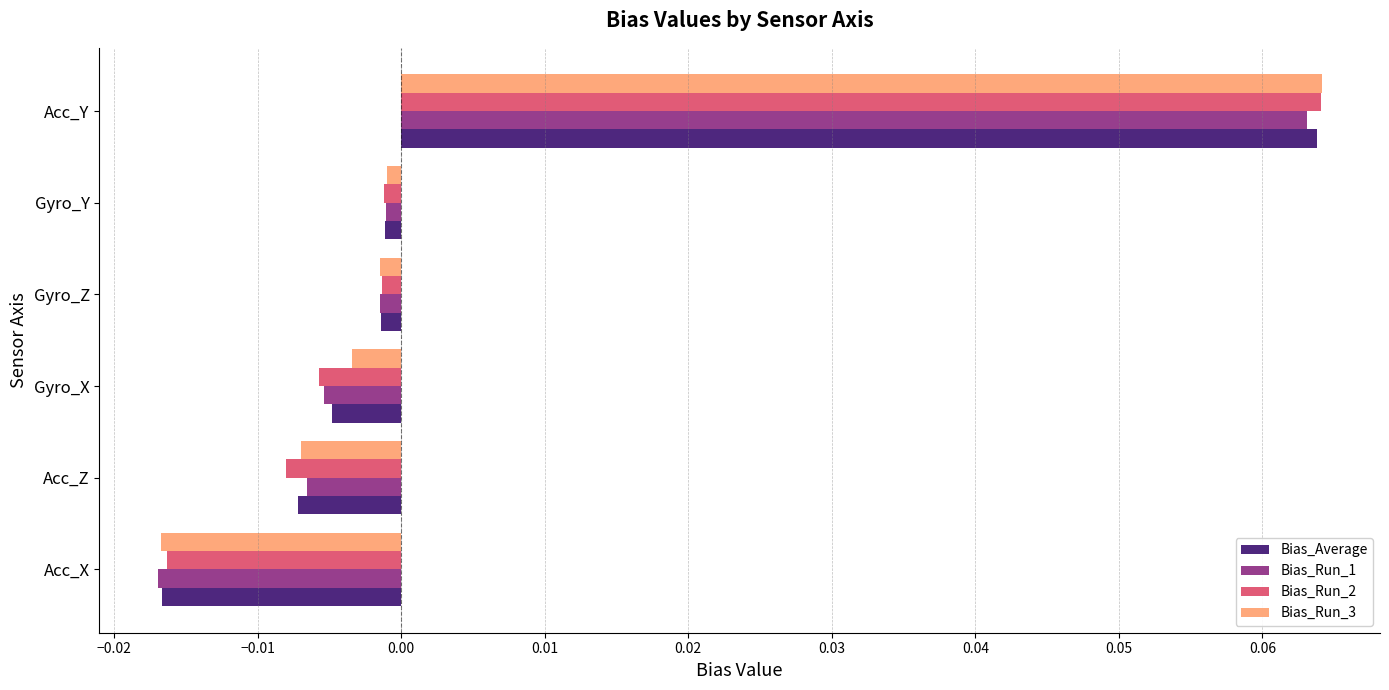

At which category does the chart reach its minimum across all series?

Acc_X